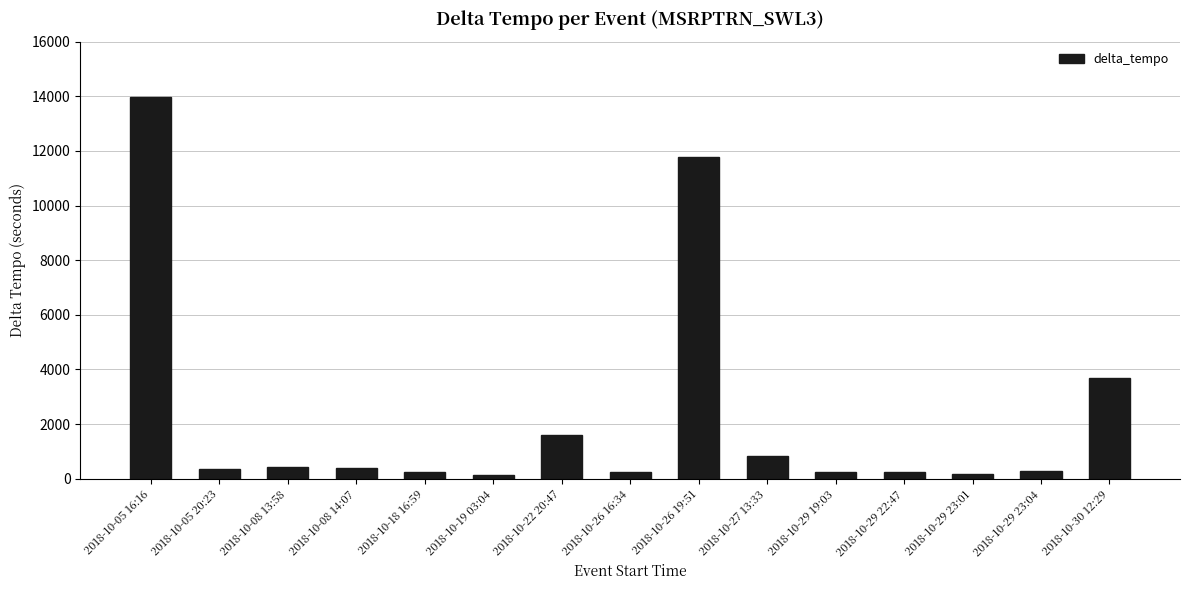

The value at 2018-10-30 12:29 is 5273. True or false?

False